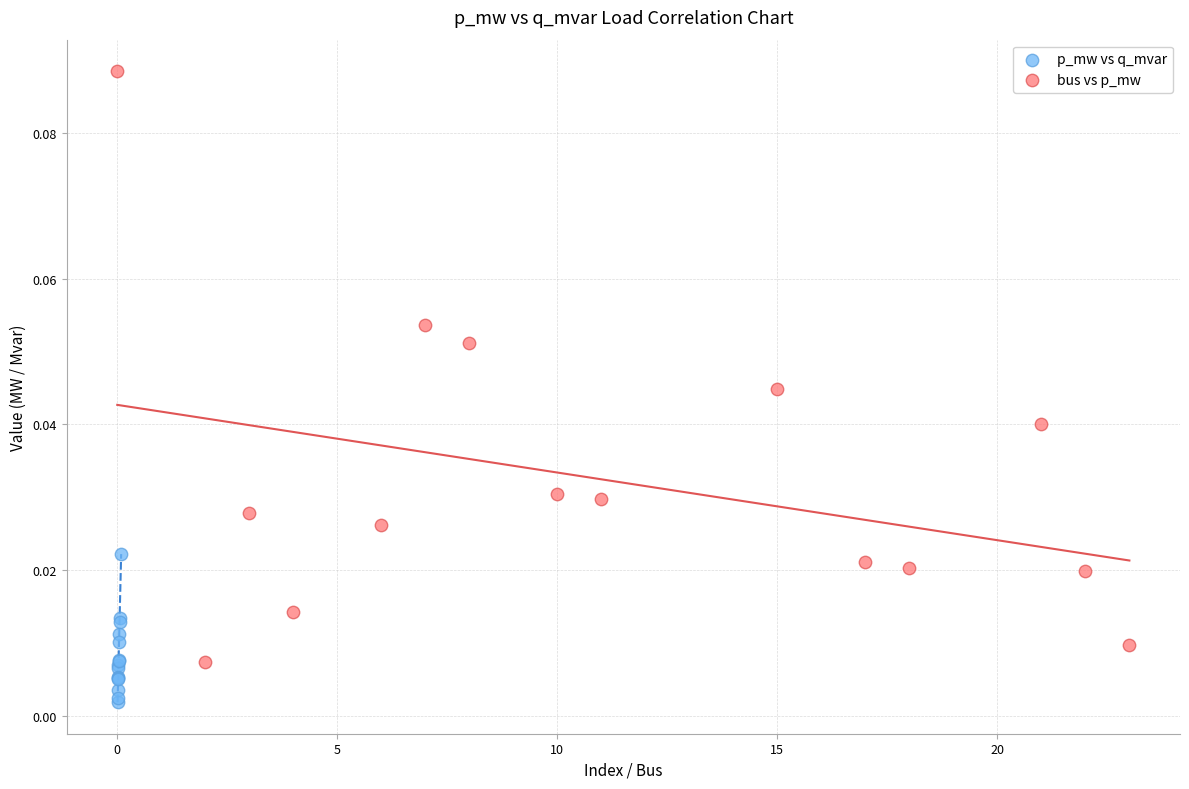

Which series contains the highest Y value?

bus vs p_mw